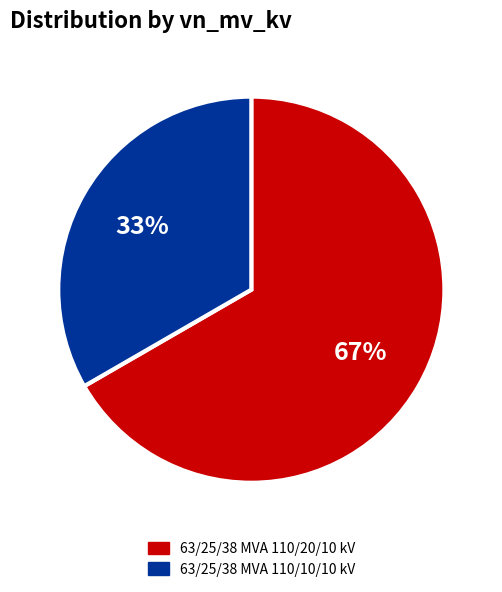

To the nearest percent, what is the combined percentage of 63/25/38 MVA 110/10/10 kV and 63/25/38 MVA 110/20/10 kV?

100%